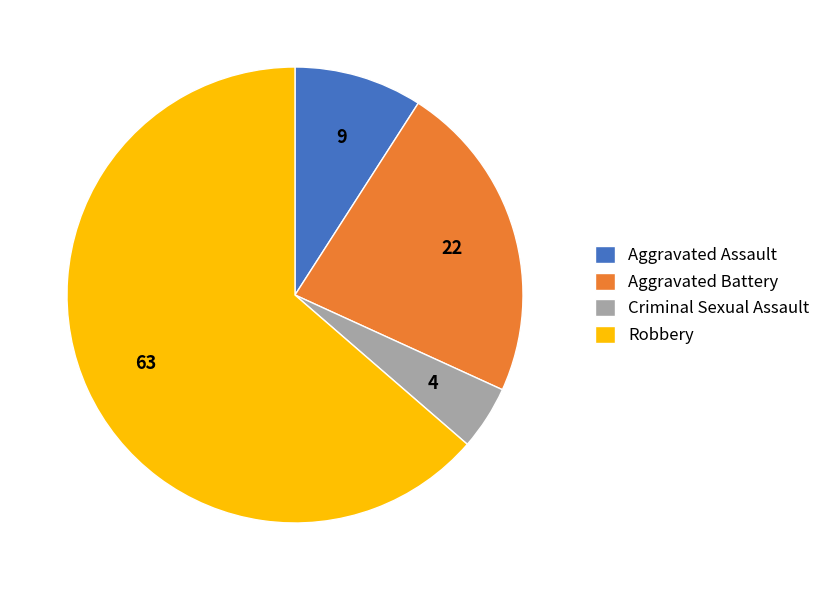

Does Aggravated Battery represent more than half of the total?

No